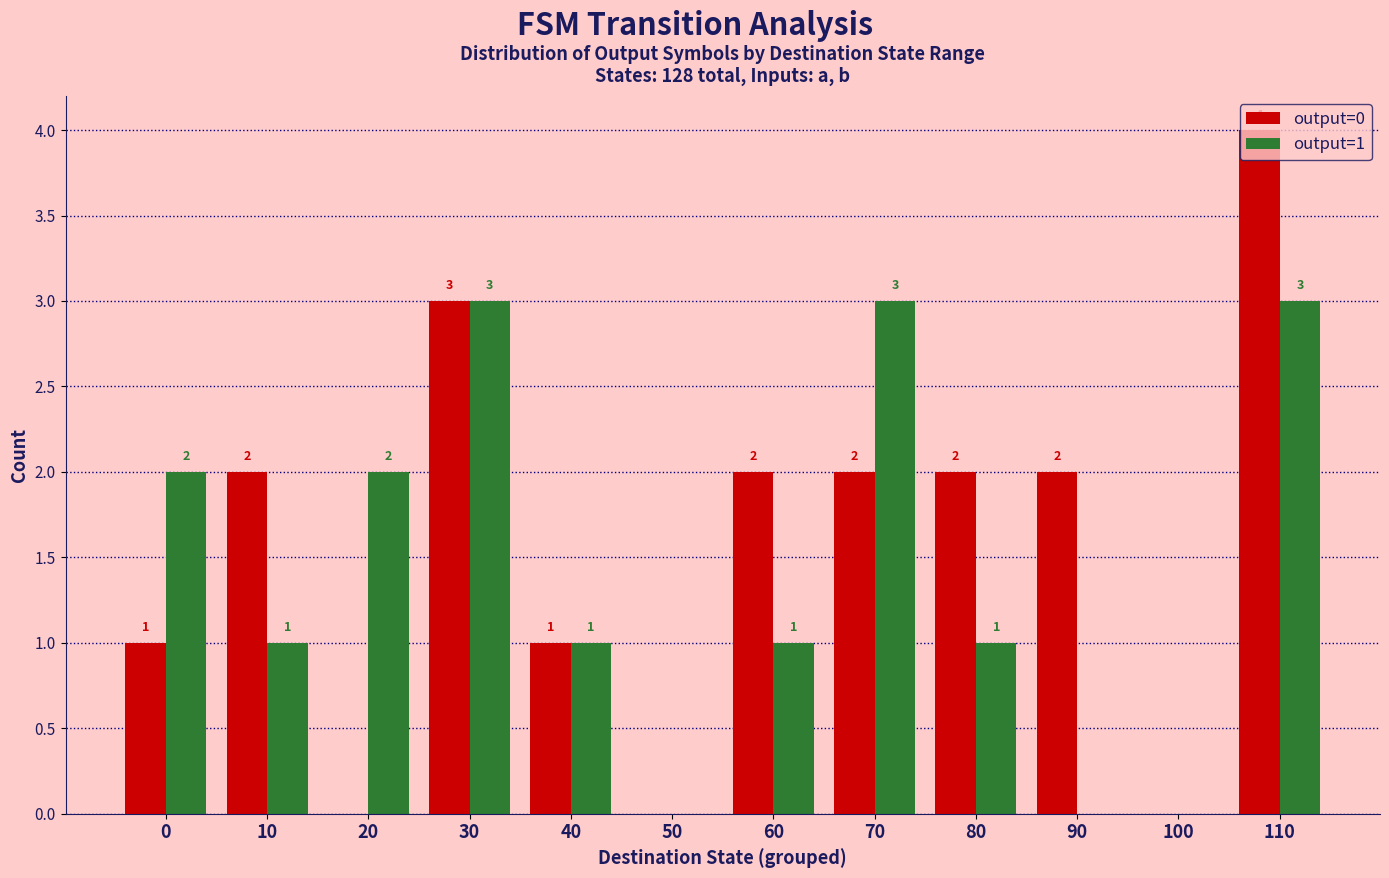

What is the approximate value of output=1 at 30?

3